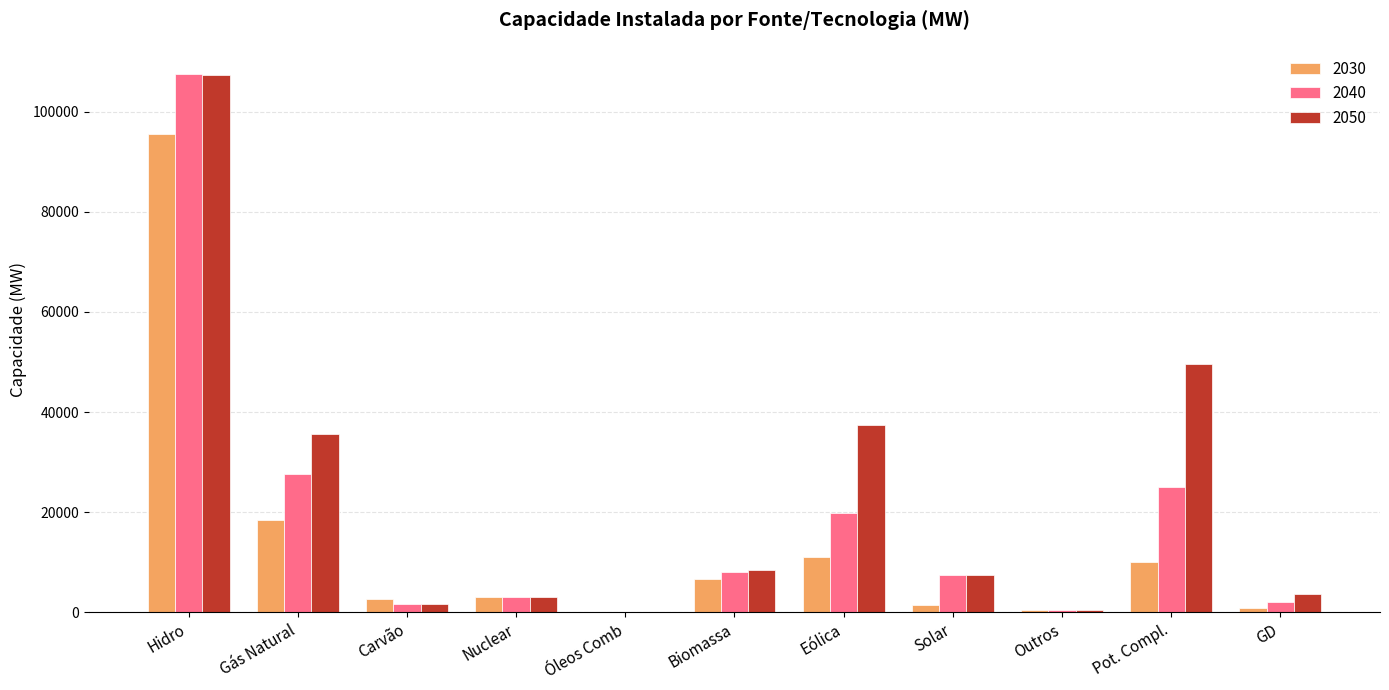

What is the greatest value displayed?

107591